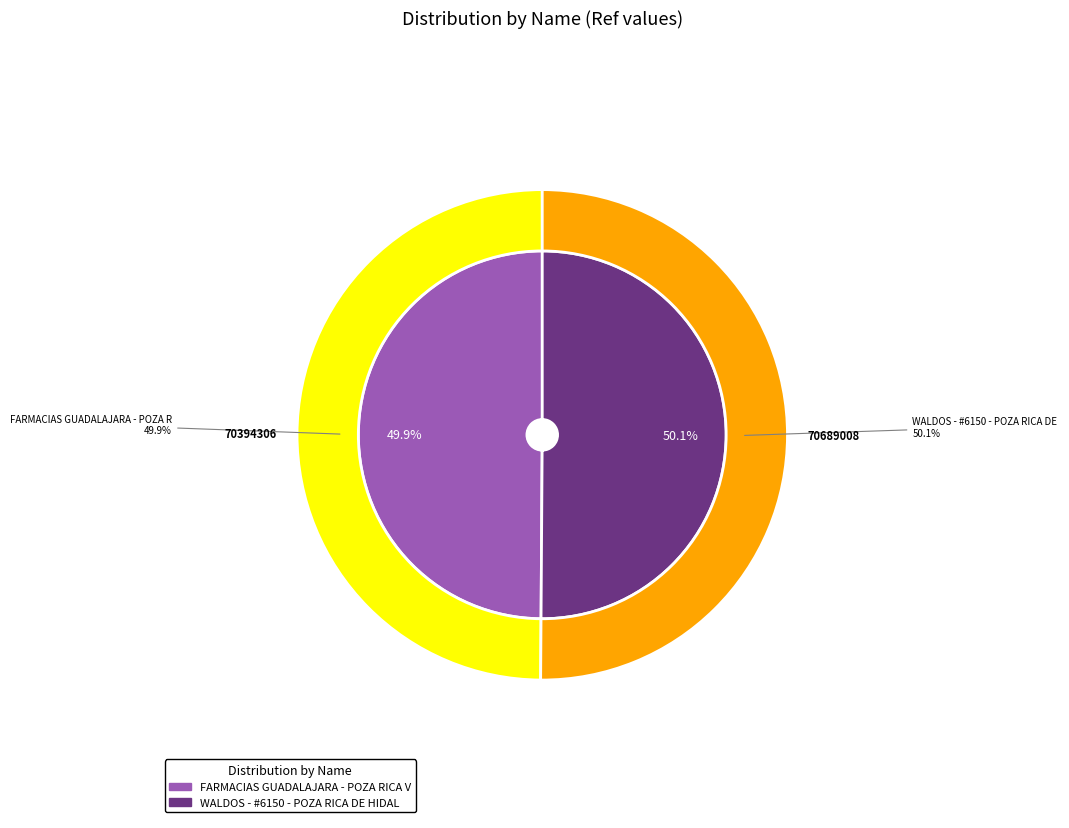

Count the number of slices in the pie.

2